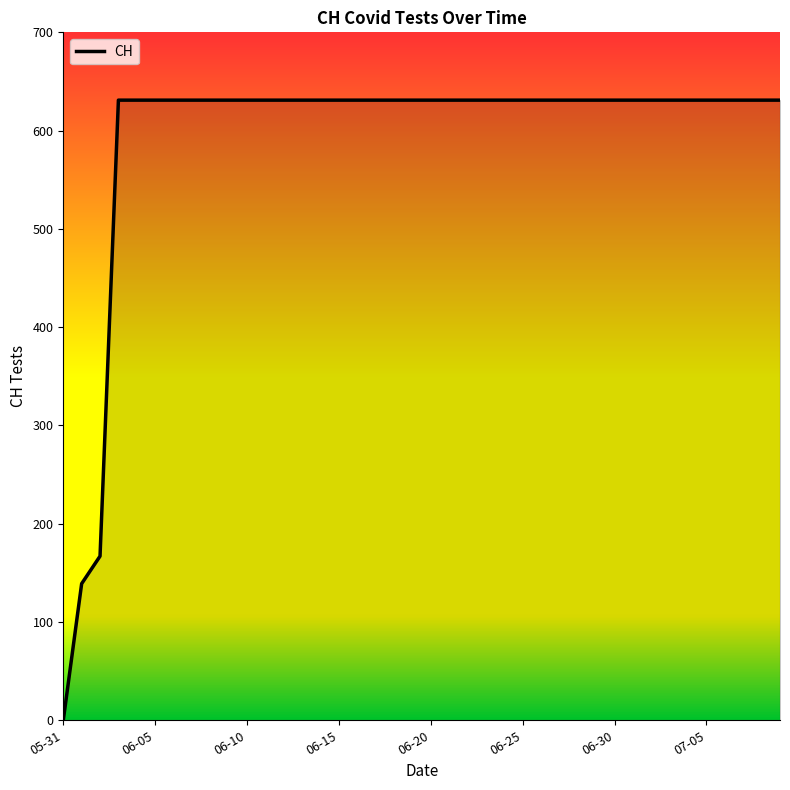

What is the difference between the maximum and minimum values?

631